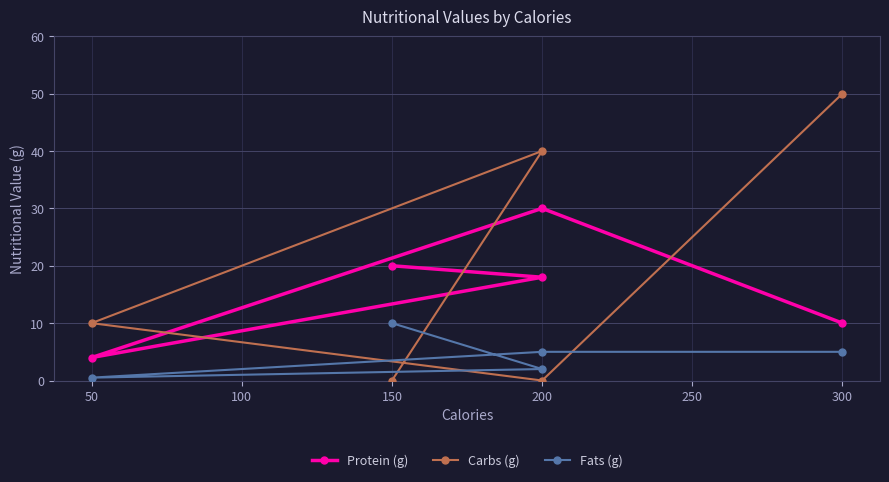

The value of Protein (g) at 300 is 17.1. True or false?

False